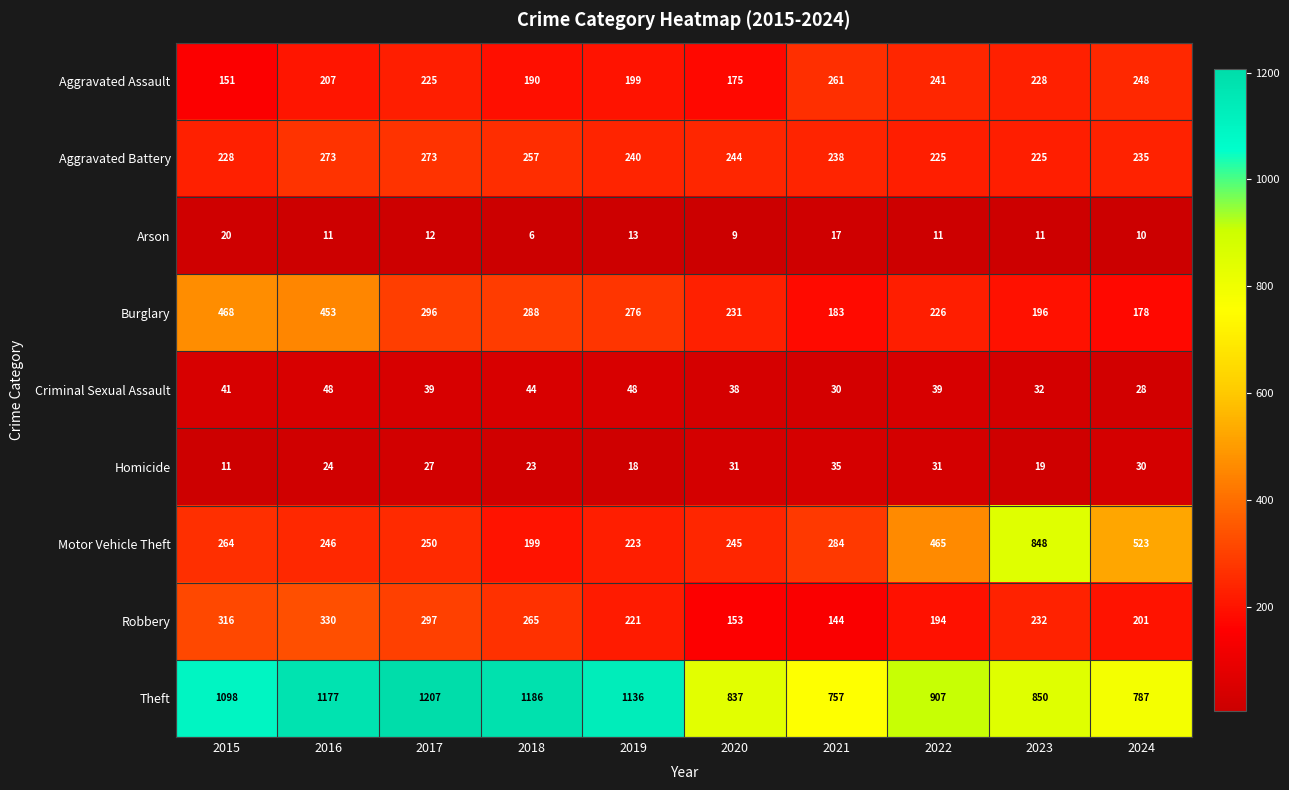

What is the difference between the maximum and minimum values in the Homicide series?

24